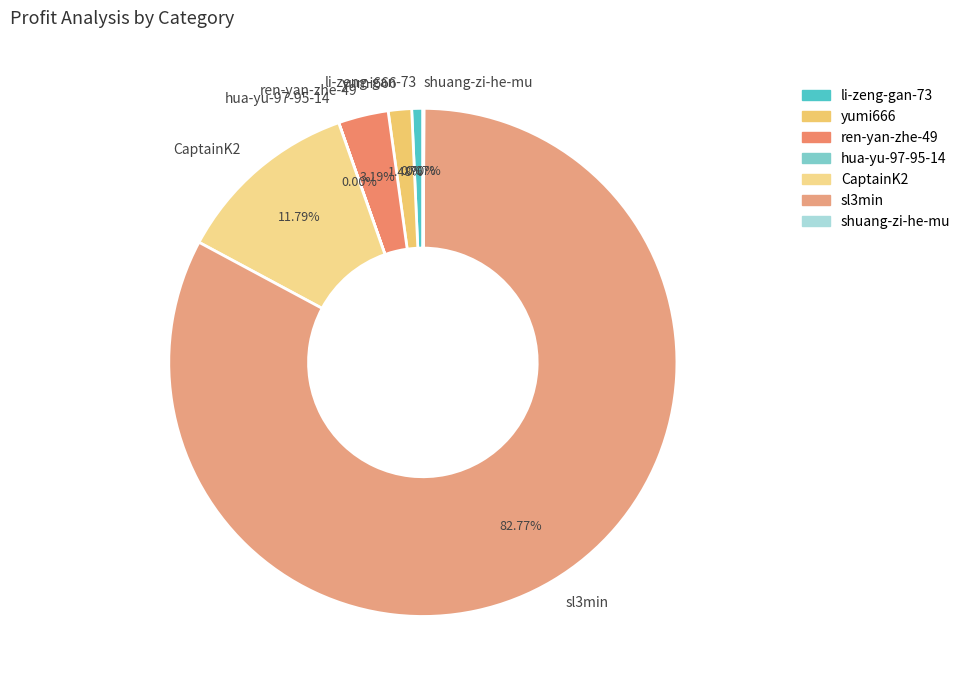

Which category has the biggest portion of the pie?

sl3min